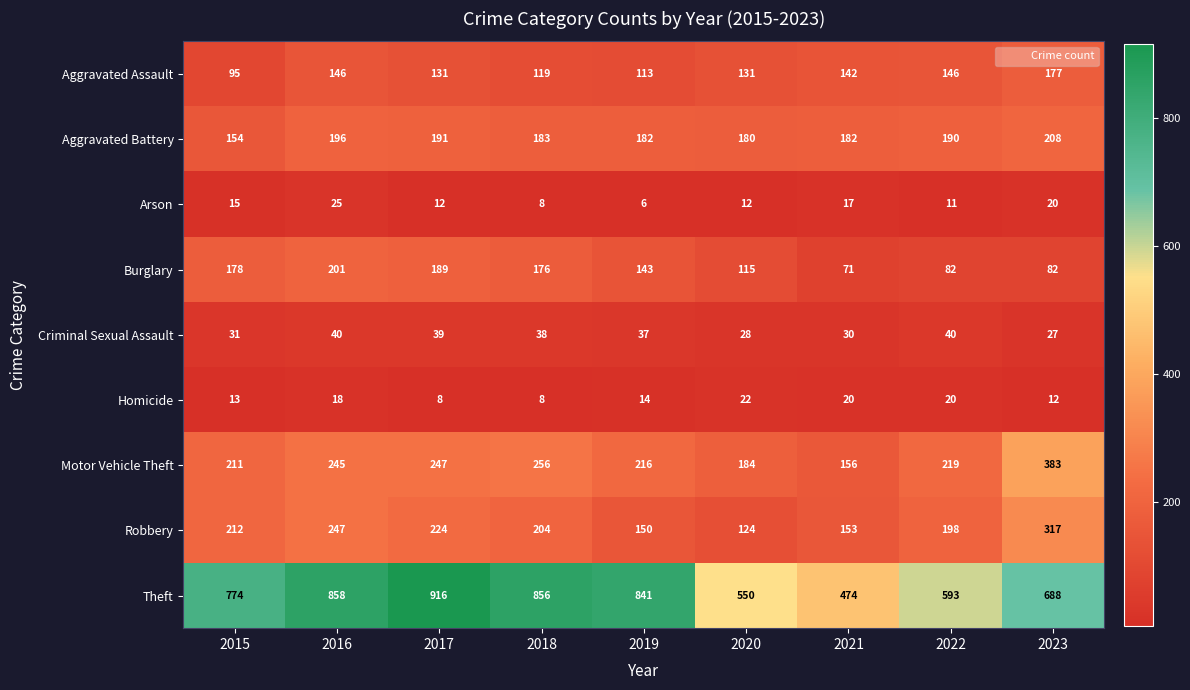

True or false: Arson has a value of 12 at 2020.

True